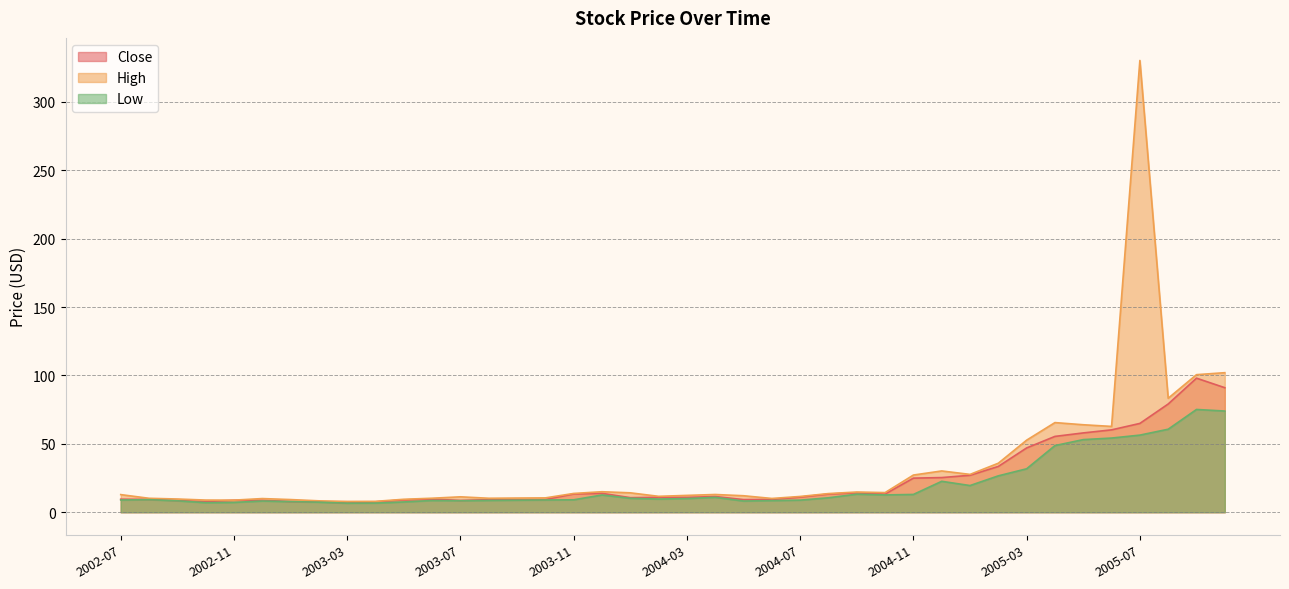

Rank the series by their average value, from highest to lowest.

High, Close, Low